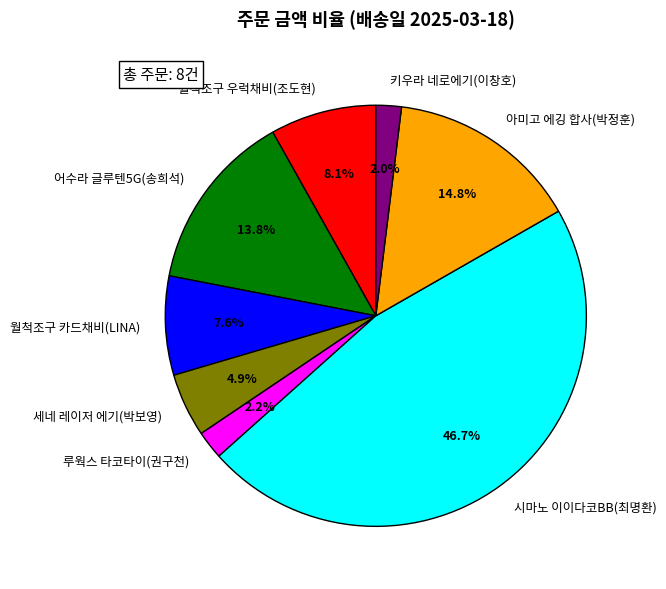

Does 어수라 글루텐5G(송희석) account for over 50% of the chart?

No